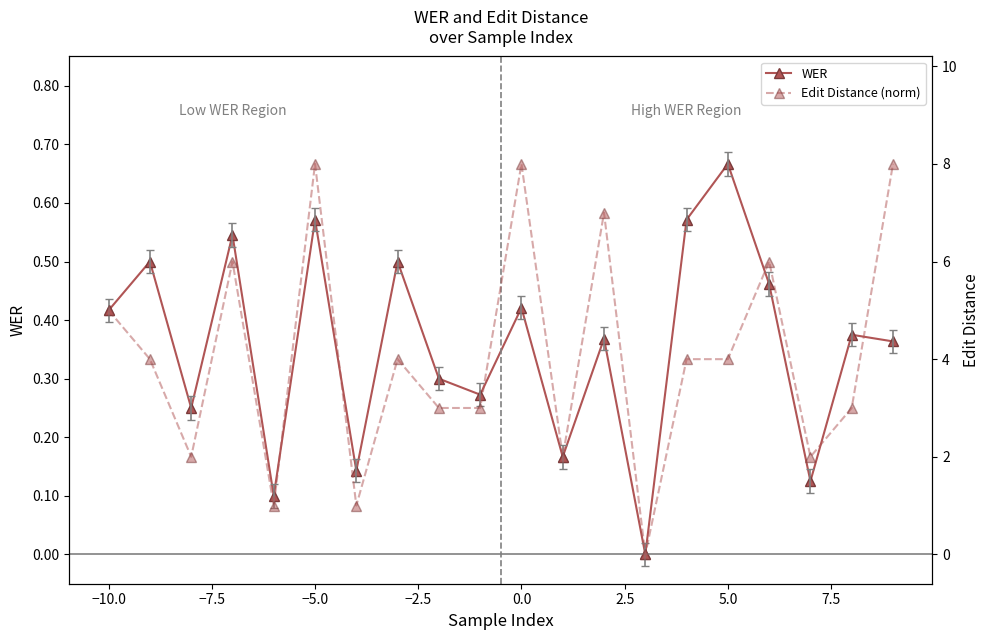

Rank the series by their maximum value, from lowest to highest.

WER, Distances (norm)